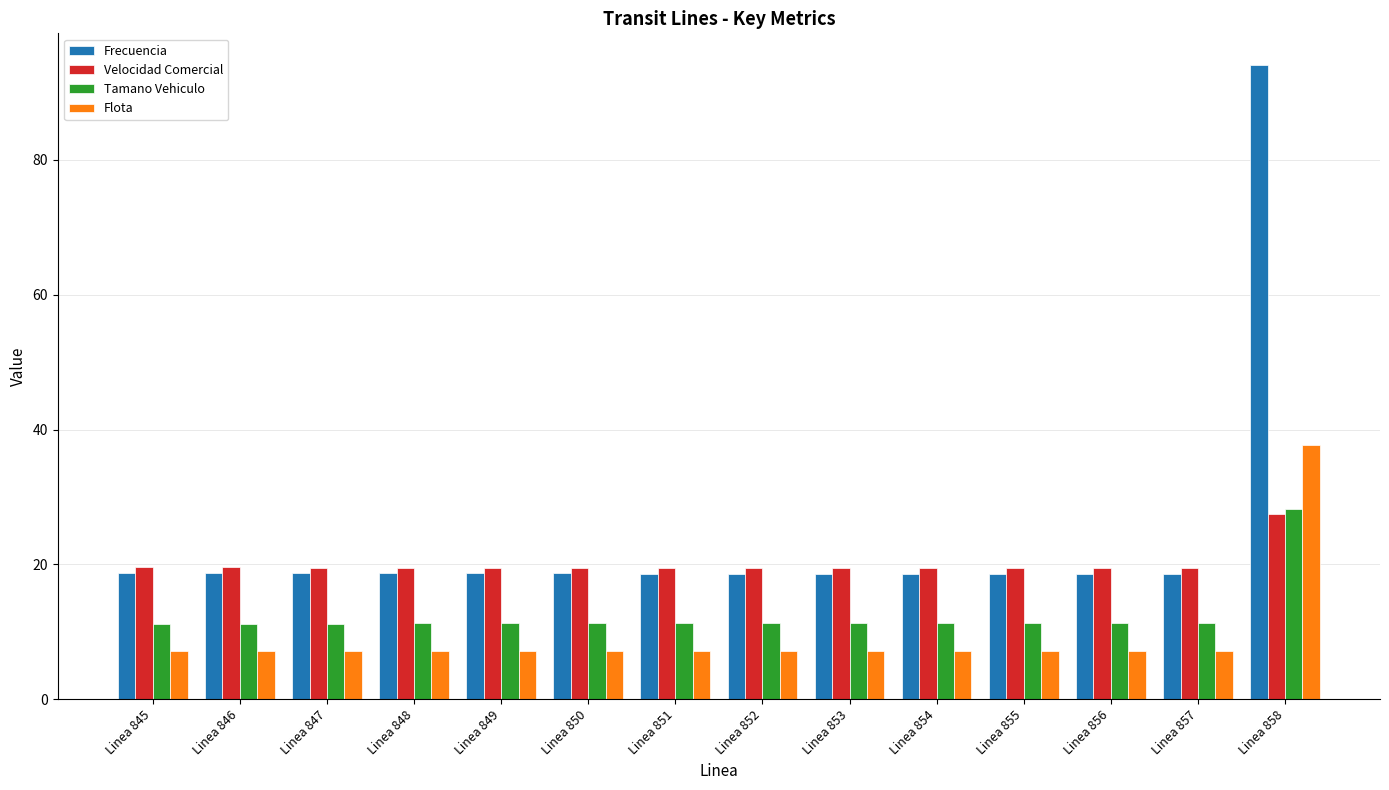

Which category has the highest value across all series?

Linea 858